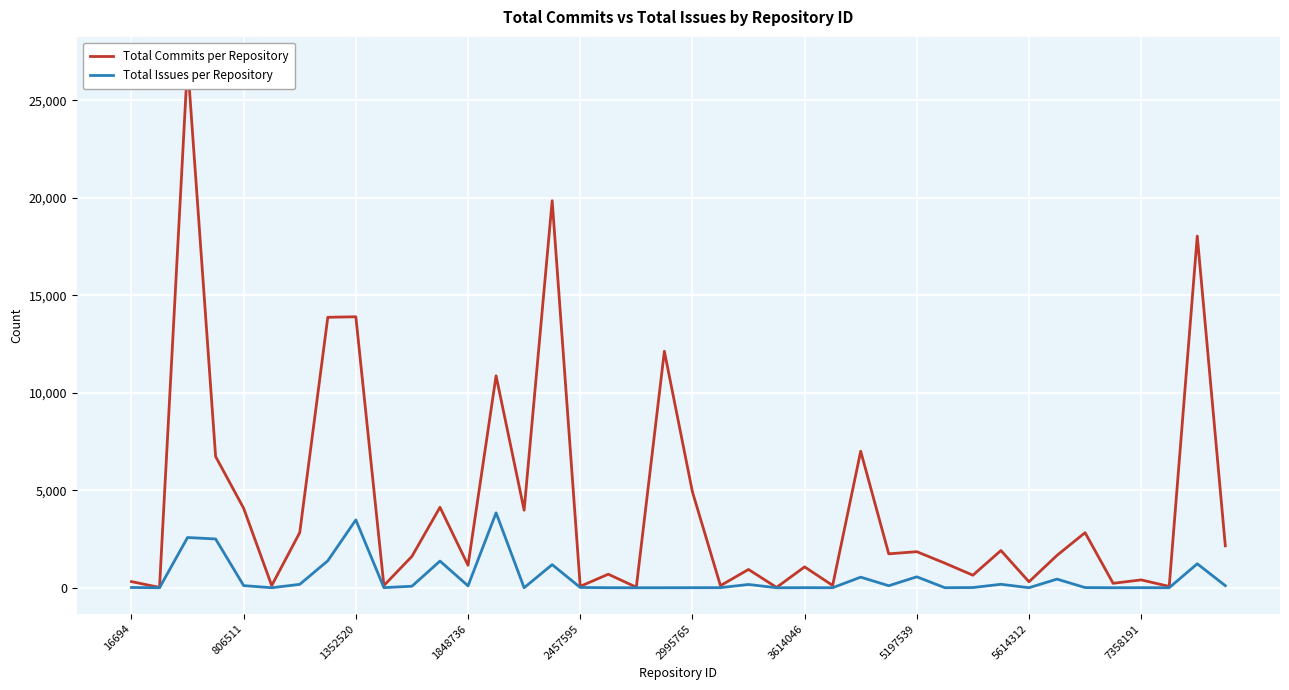

What is the maximum value for Total Issues per Repository?

3842